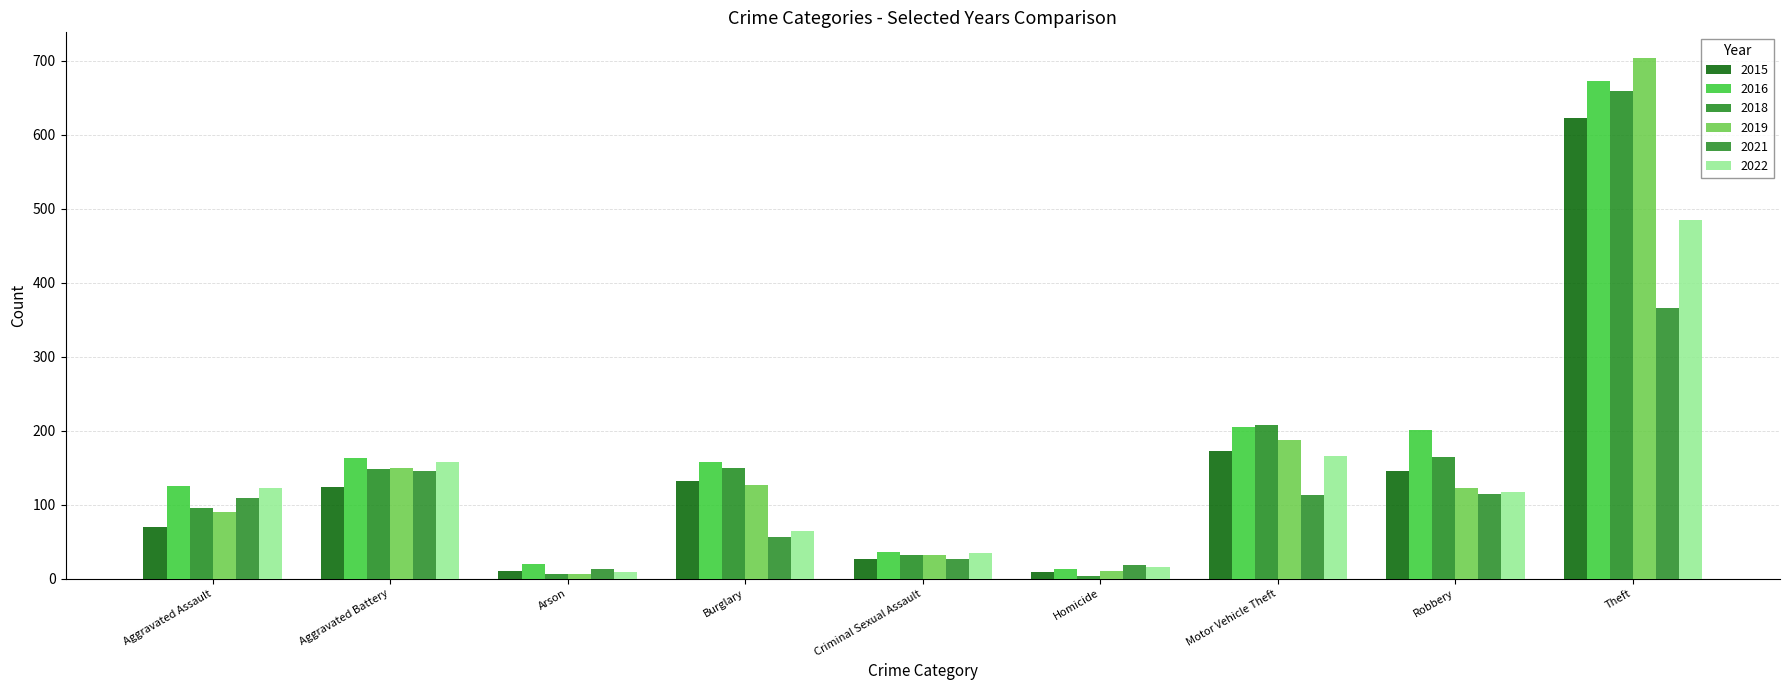

What are all the series names shown in the legend?

2015, 2016, 2018, 2019, 2021, 2022